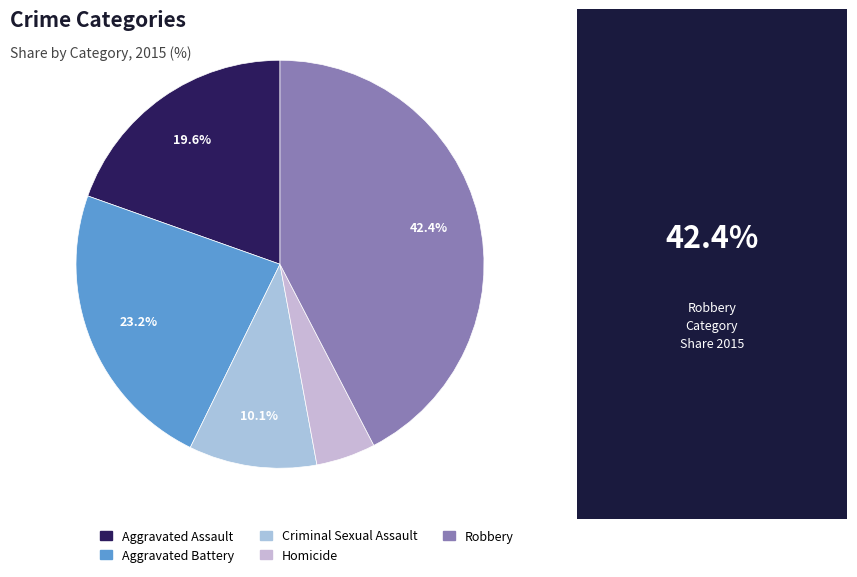

Does Criminal Sexual Assault represent more than half of the total?

No